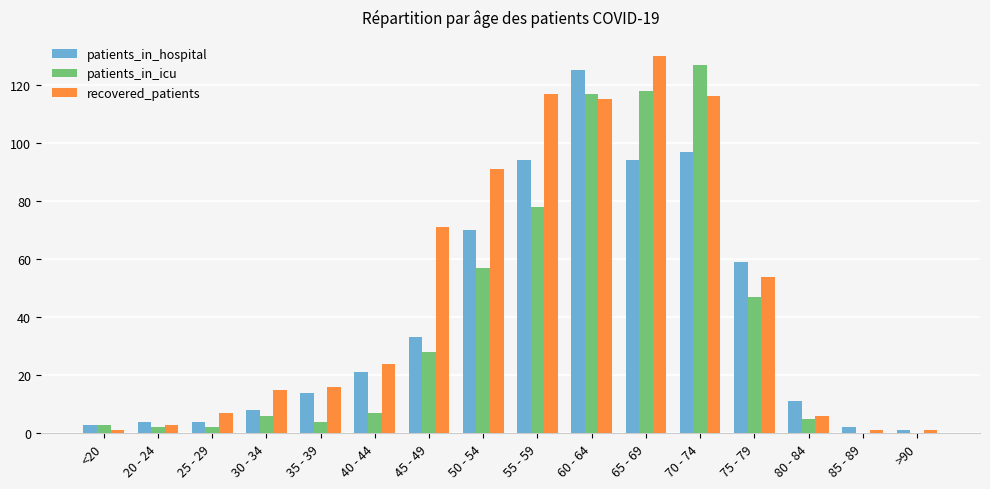

True or false: recovered_patients has a value of 205 at 70 - 74.

False